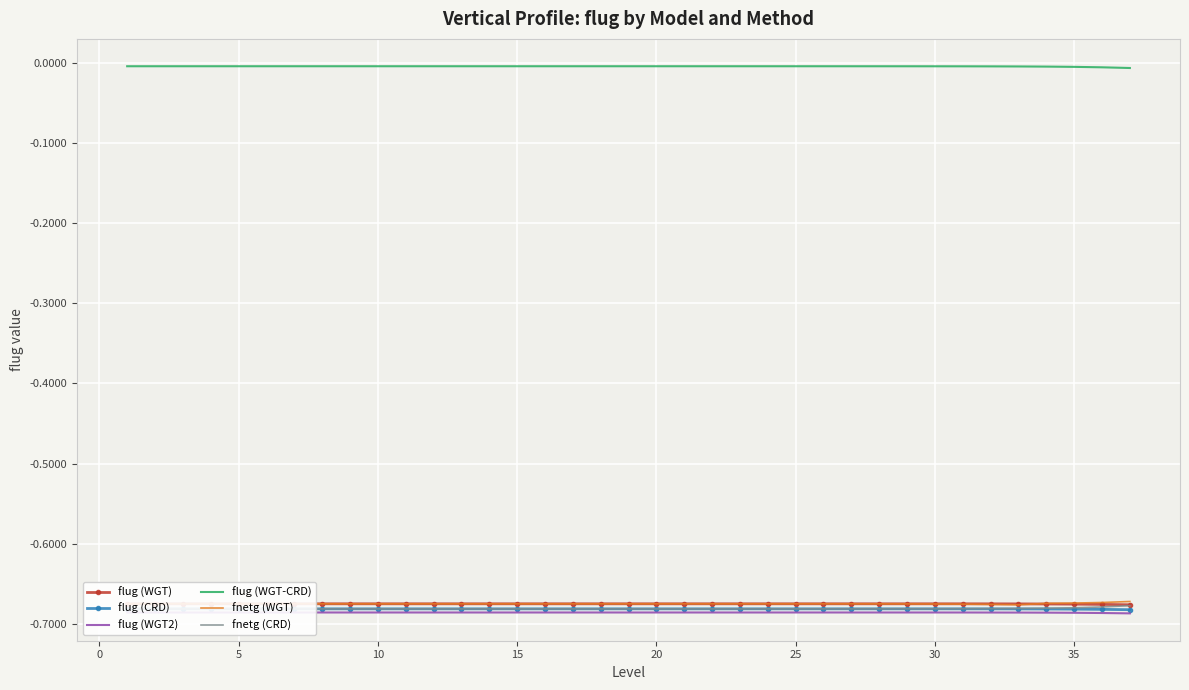

True or false: flug (CRD) and flug (WGT-CRD) cross at least once.

False